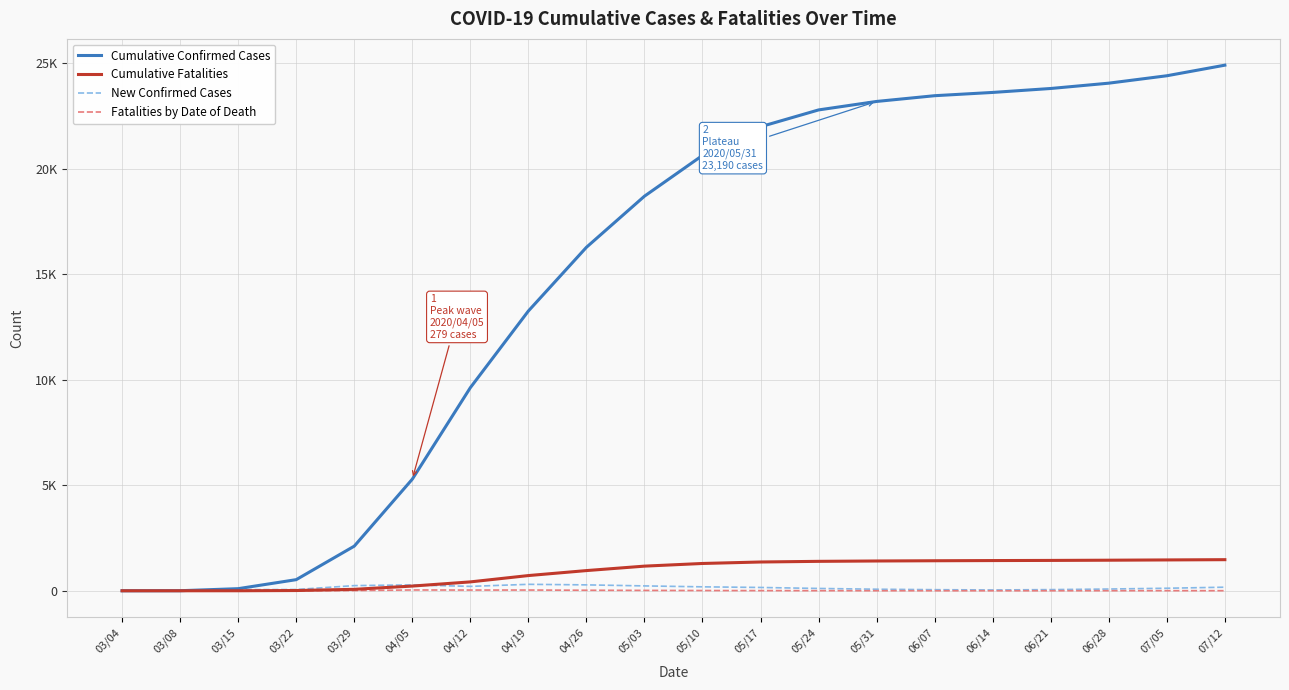

Does the chart have visible grid lines?

Yes